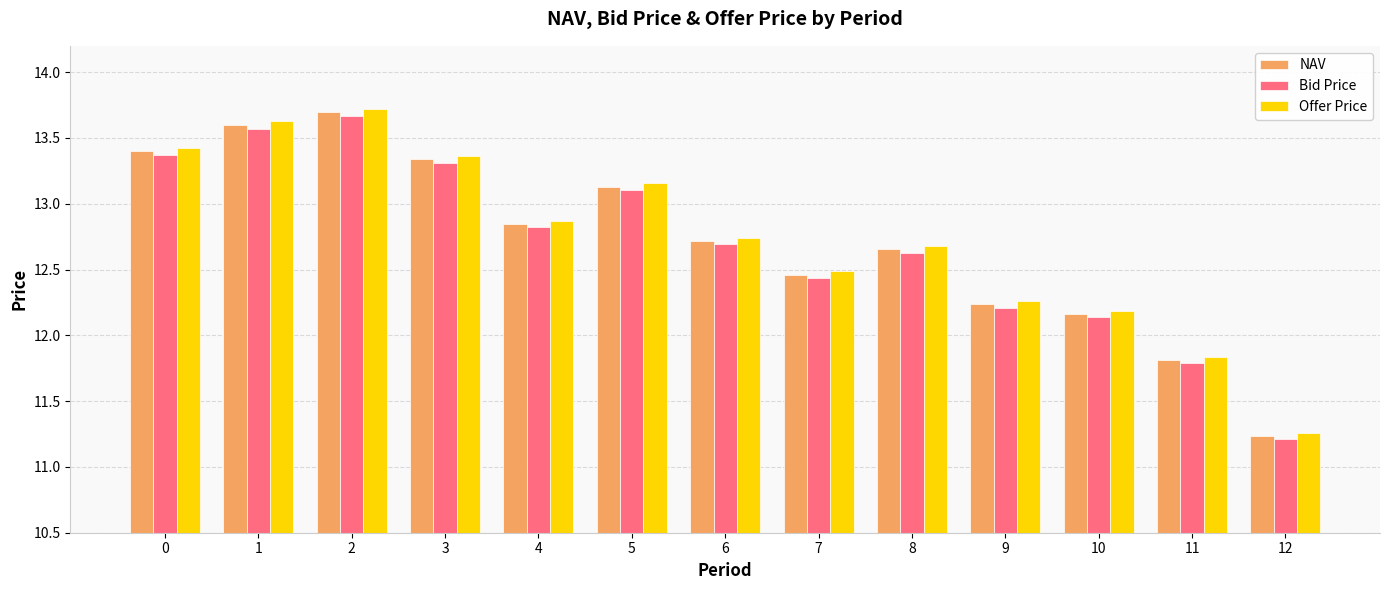

What is the difference between the second highest and minimum values in the Offer Price series?

2.4